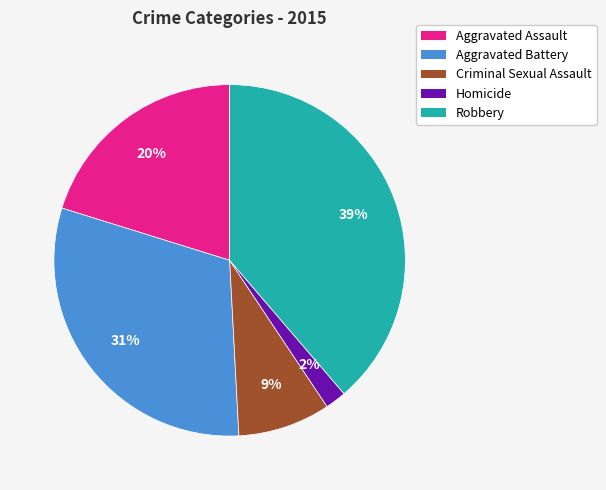

Combined, do Robbery and Aggravated Battery account for over 50%?

Yes